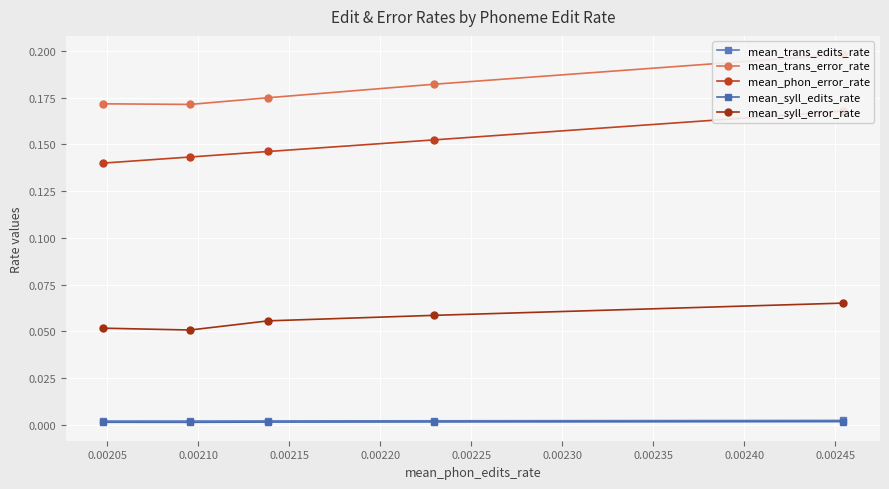

Rank the series by their maximum value, from highest to lowest.

mean_trans_error_rate, mean_phon_error_rate, mean_syll_error_rate, mean_trans_edits_rate, mean_syll_edits_rate